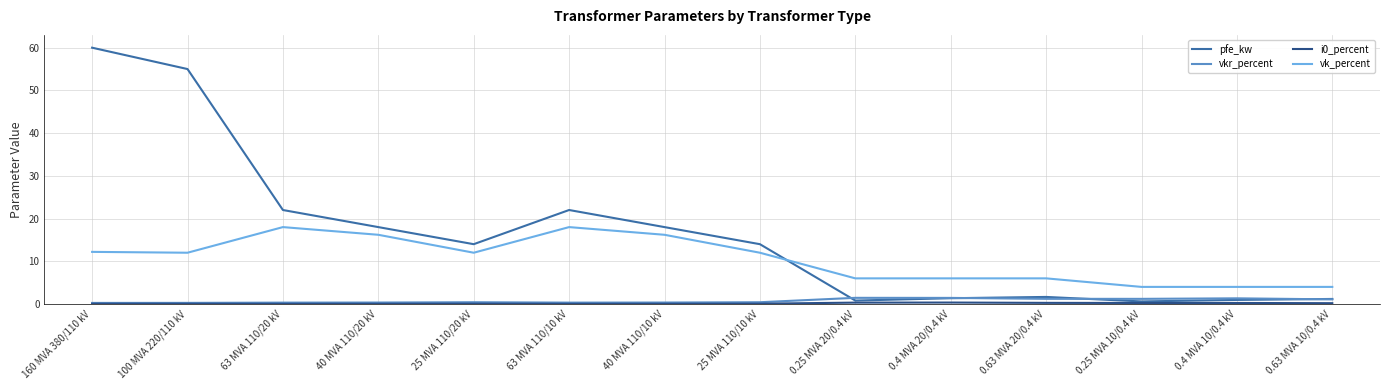

Which series has the largest total across all categories?

pfe_kw